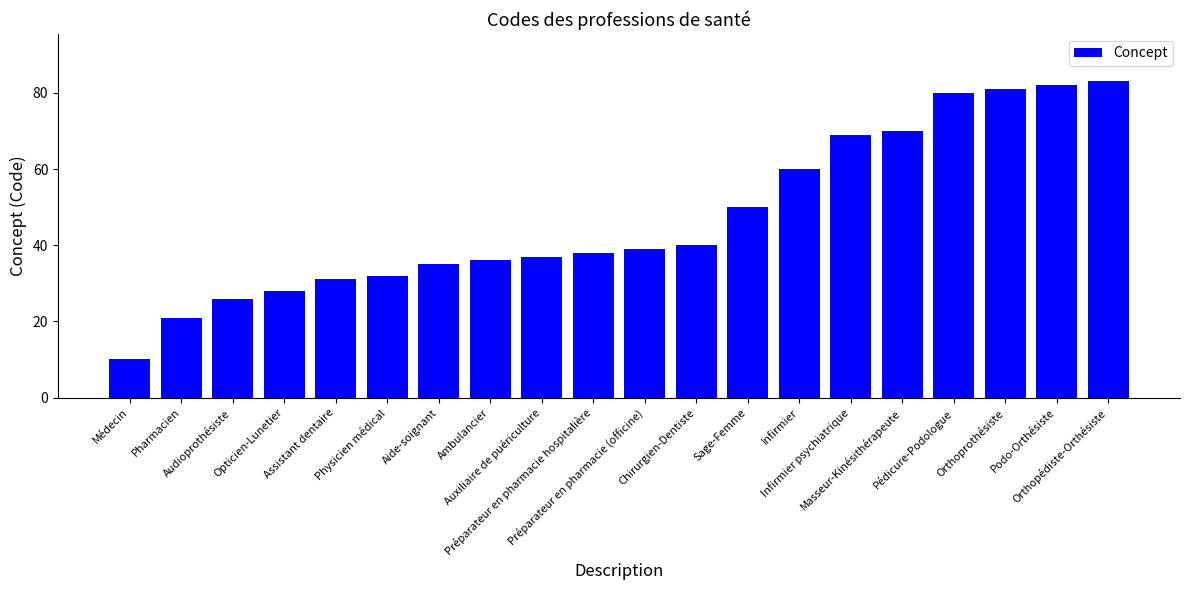

Does the chart contain any negative values?

No